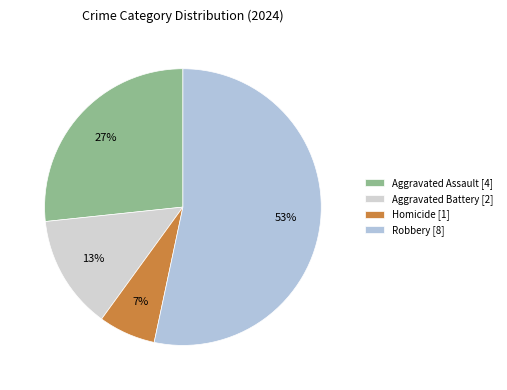

Which slice is the largest?

Robbery